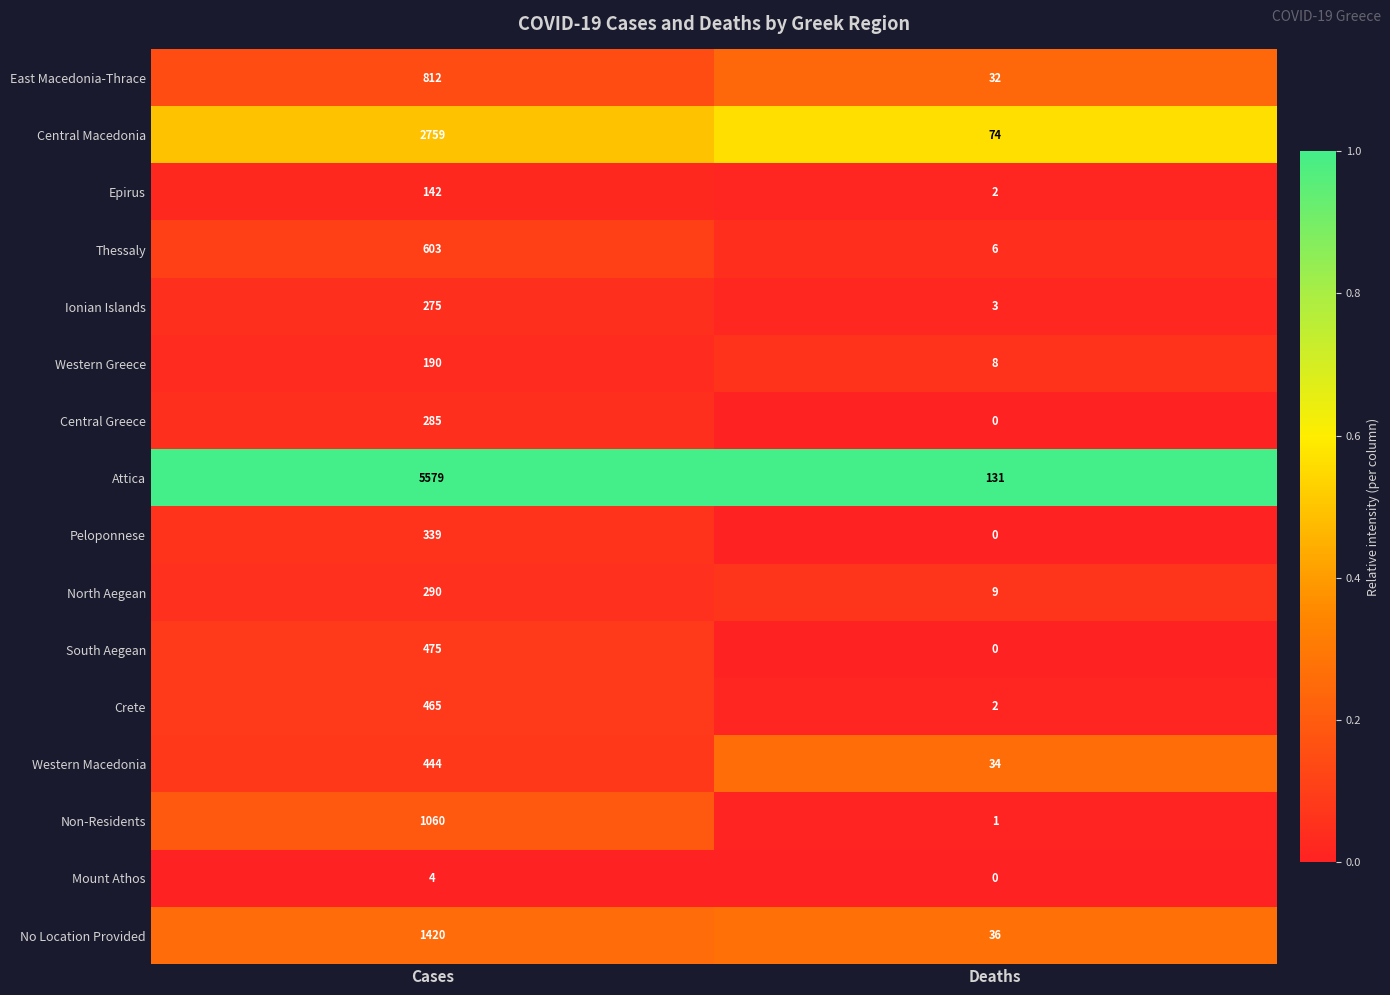

Which series changed the most between Cases and Deaths?

Attica